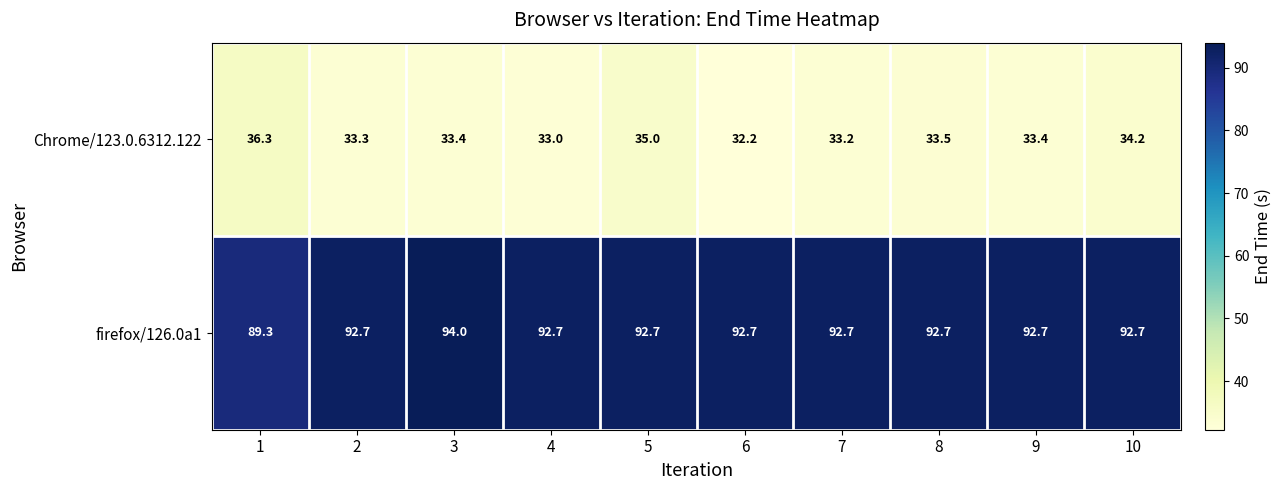

How many series are shown in this chart?

2